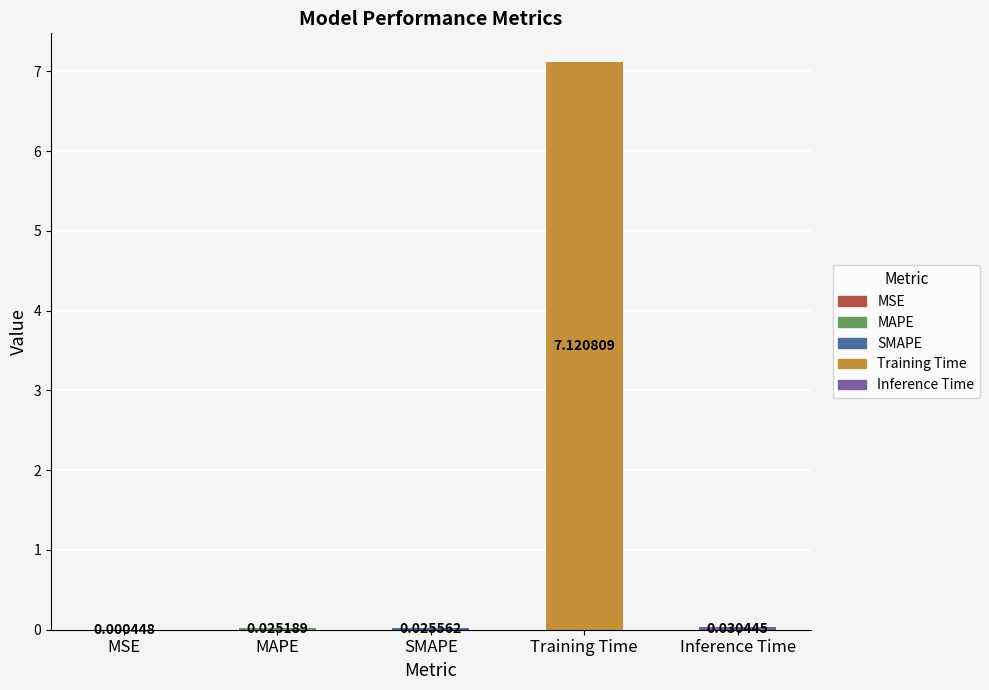

What is the sum of all values?

7.2